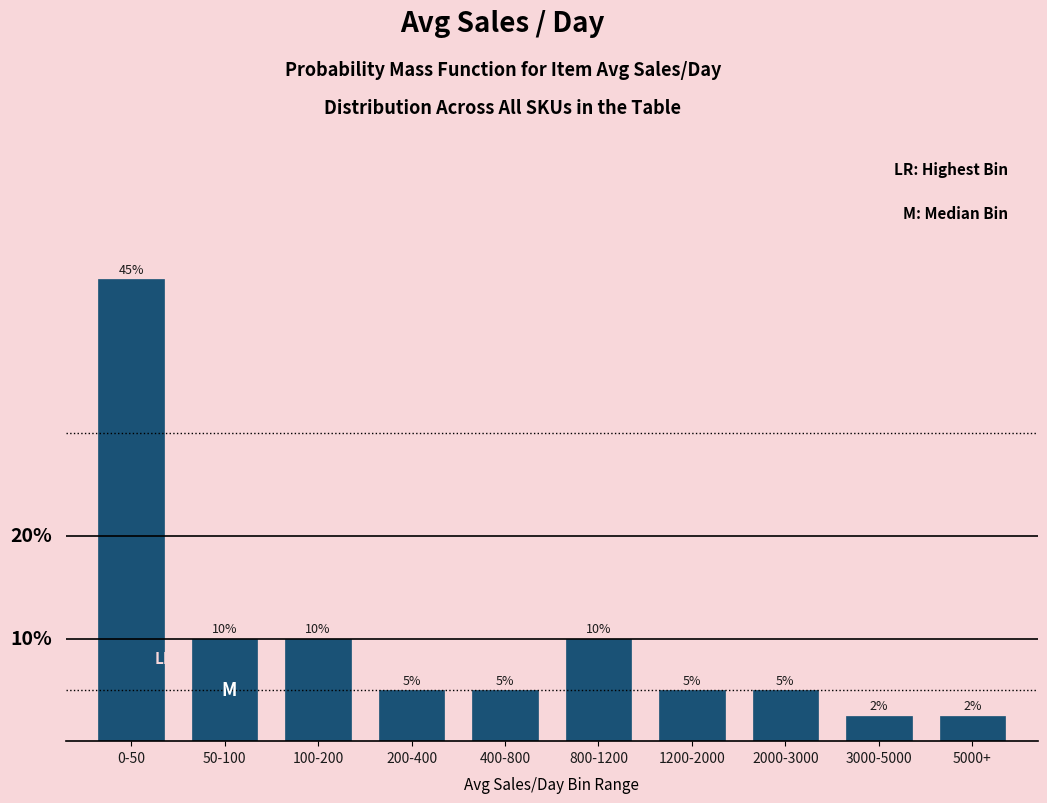

Which label corresponds to the largest value in the chart?

0-50